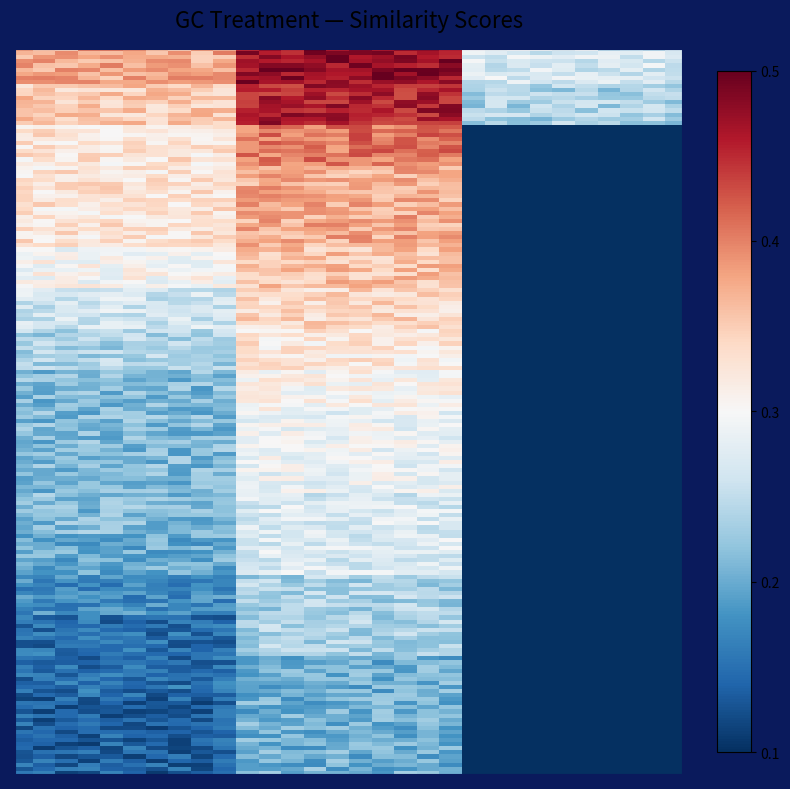

Reading left to right, transcribe all the data shown in this chart.

0: 0=0.4	1=0.3	2=0.3	3=0.3	4=0.3	5=0.3	6=0.3	7=0.2	8=0.2	9=0.2	10=0.2	11=0.2	12=0.2	13=0.2	14=0.1	15=0.1	16=0.1	17=0.1
1: 0=0.5	1=0.5	2=0.4	3=0.4	4=0.4	5=0.4	6=0.3	7=0.3	8=0.3	9=0.3	10=0.3	11=0.3	12=0.3	13=0.2	14=0.2	15=0.2	16=0.2	17=0.2
2: 0=0.3	1=0.2	2=0.0	3=0.0	4=0.0	5=0.0	6=0.0	7=0.0	8=0.0	9=0.0	10=0.0	11=0.0	12=0.0	13=0.0	14=0.0	15=0.0	16=0.0	17=0.0